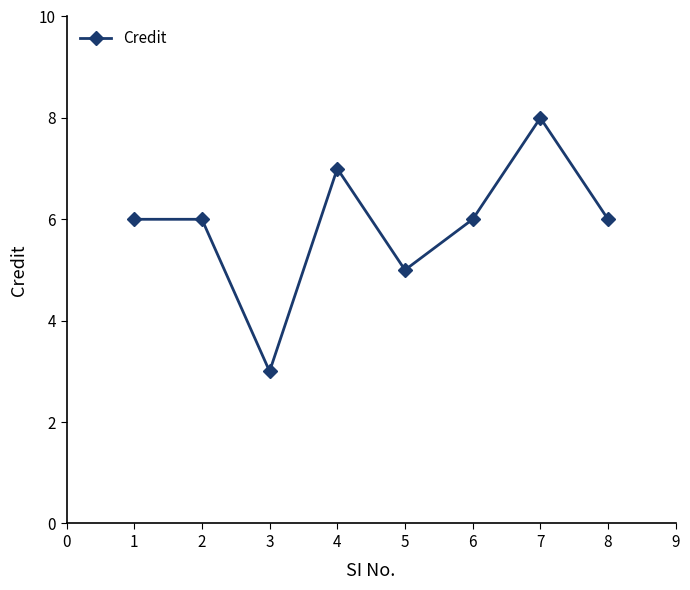

What is the ratio of the value at 5 to the value at 4?

0.7